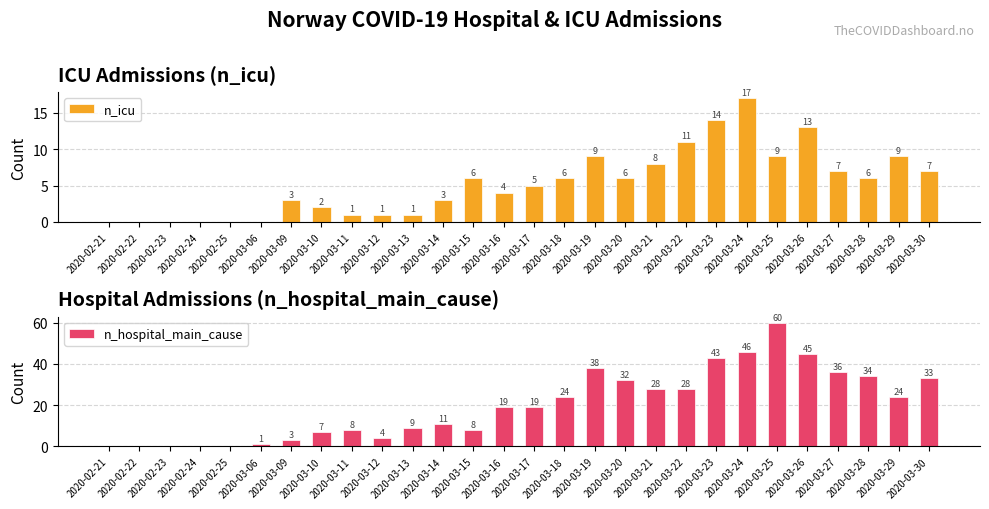

Between 2020-02-22 and 2020-03-11, which is larger?

2020-03-11